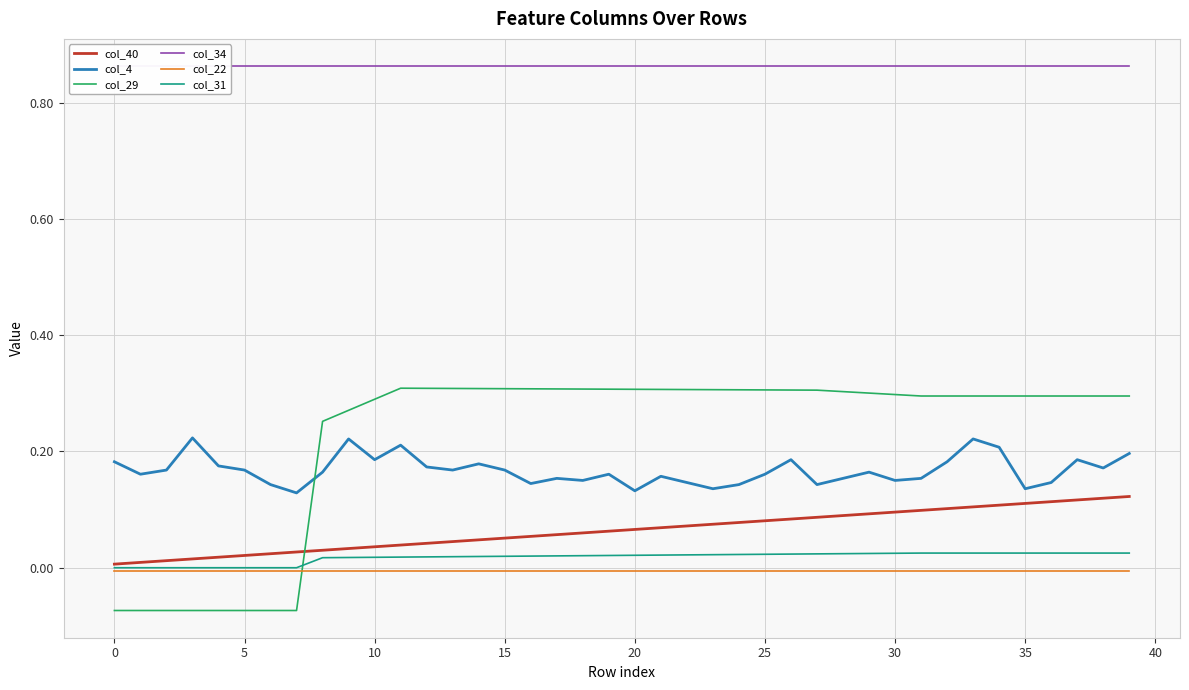

The col_31 series shows 0.0 at 25. True or false?

True